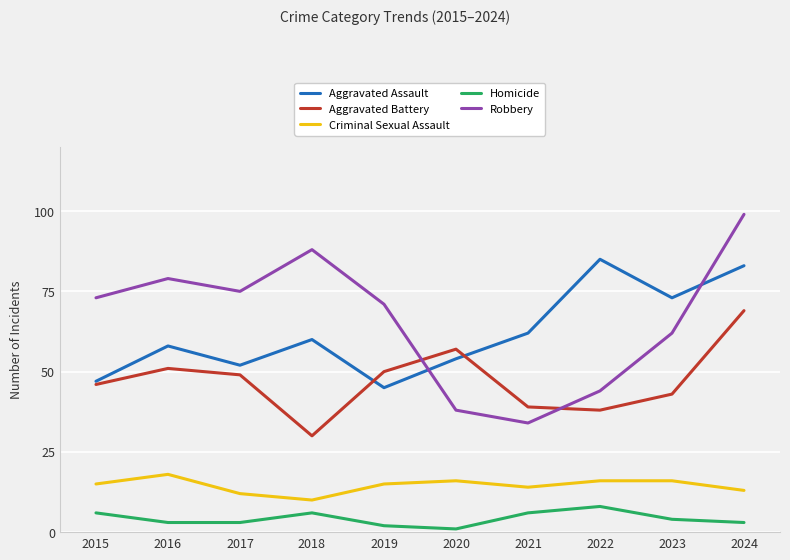

Is the value of Aggravated Battery at 2015 greater than the value of Criminal Sexual Assault at 2023?

Yes